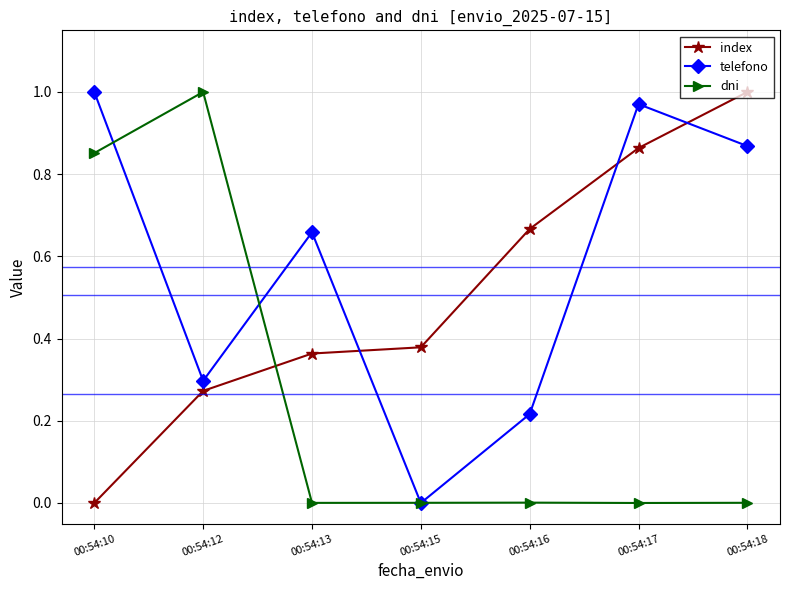

The index series shows 0.3 at 00:54:12. True or false?

True